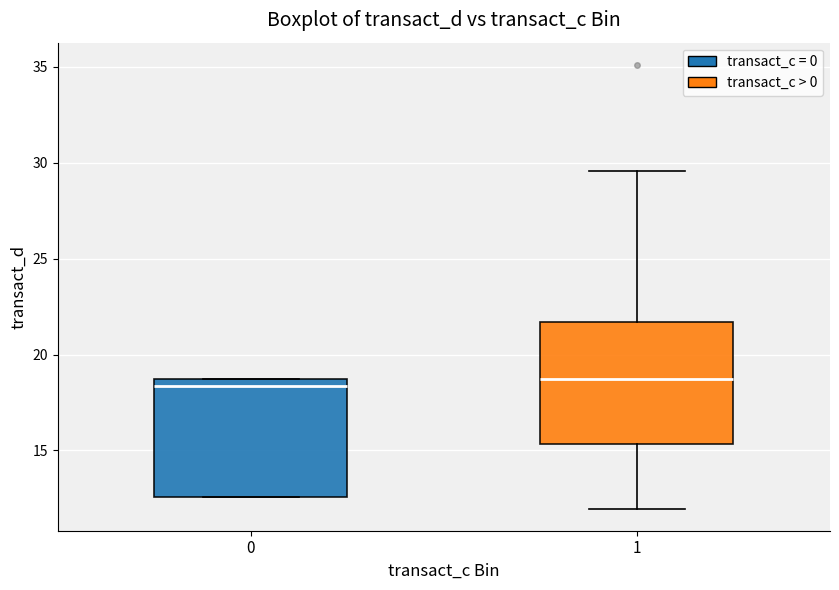

Reading left to right, read every box against the y-axis: the position of its median line, the range the box covers, and the ends of its whiskers. The values are not printed on the chart, so give them approximately, as read against the axis.

0: median 18.5 (just below the box's upper edge), box 12.5 to 18.5, whiskers 12.5 to 18.5
1: median 18.5, box 15.5 to 21.5, whiskers 12.0 to 29.5